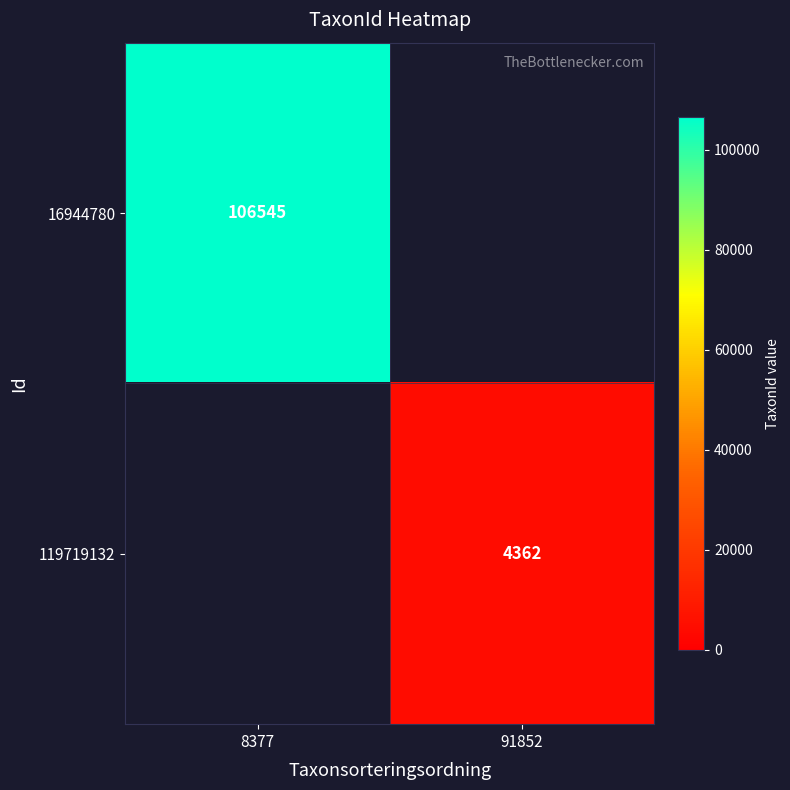

The 119719132 series shows 4362 at 91852. True or false?

True